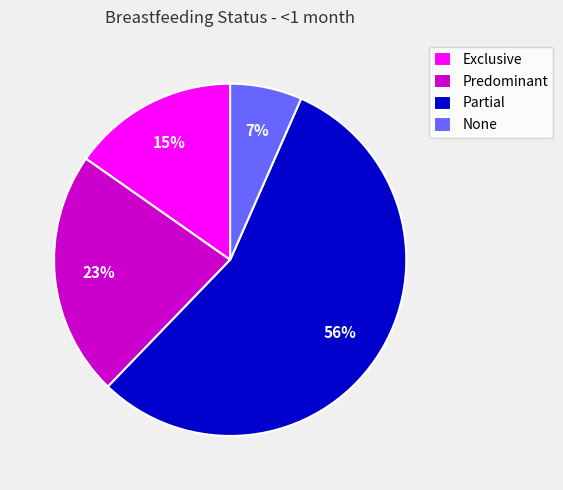

What is the smallest slice in the pie chart?

None